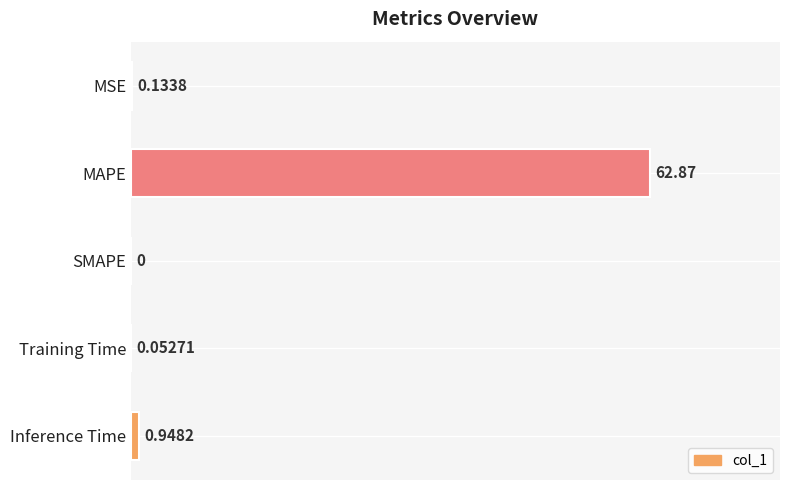

Which category has the highest value across all series?

MAPE